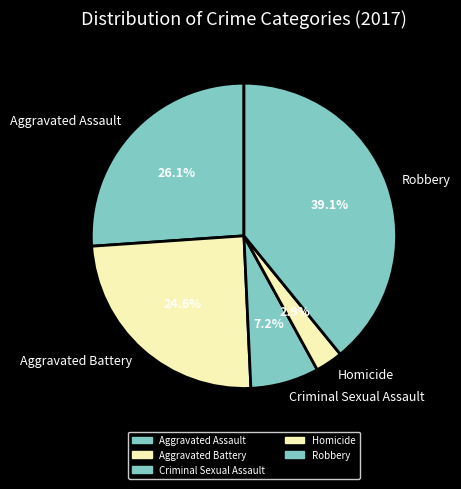

Between Aggravated Assault and Homicide, which is larger?

Aggravated Assault